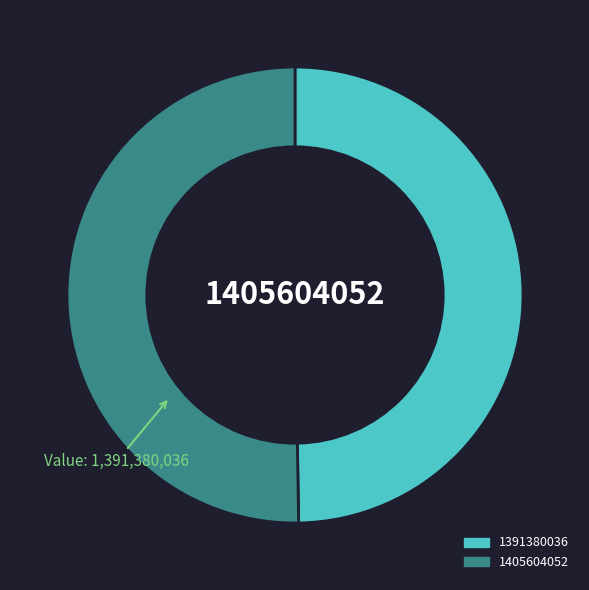

How many segments does this pie chart have?

2